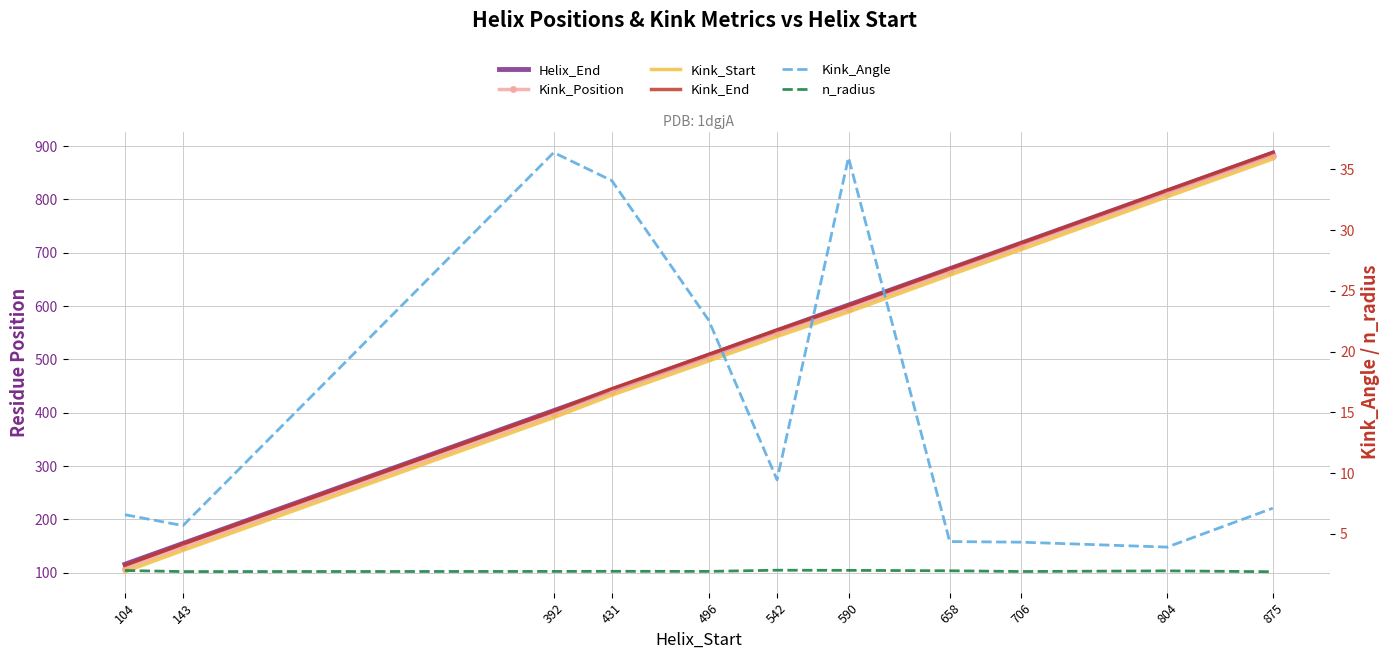

How many lines are shown in the chart?

6